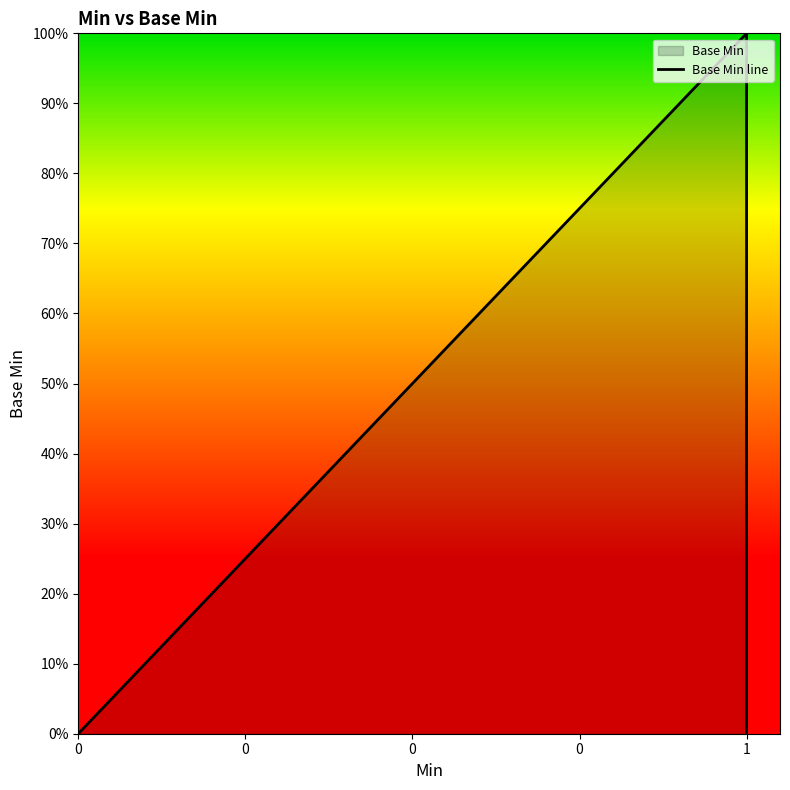

True or false: the data shows 1 at 0.

False